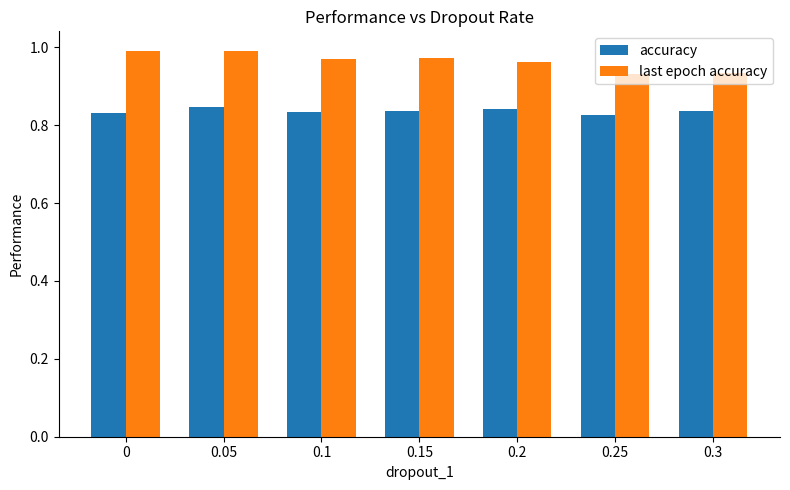

At how many categories does at least one series exceed 0?

7